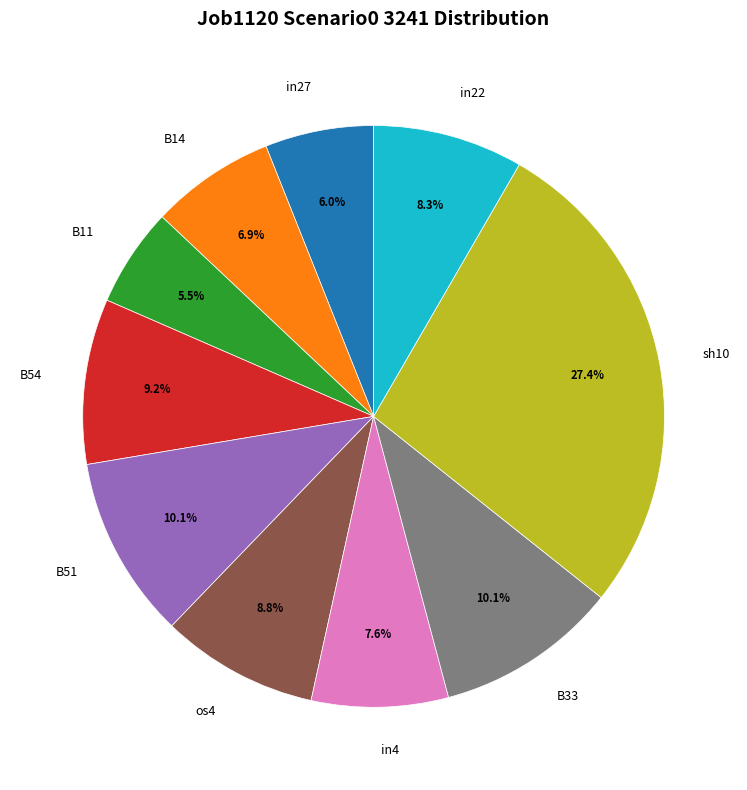

Combined, what portion of the pie is B14 and sh10?

34.3%